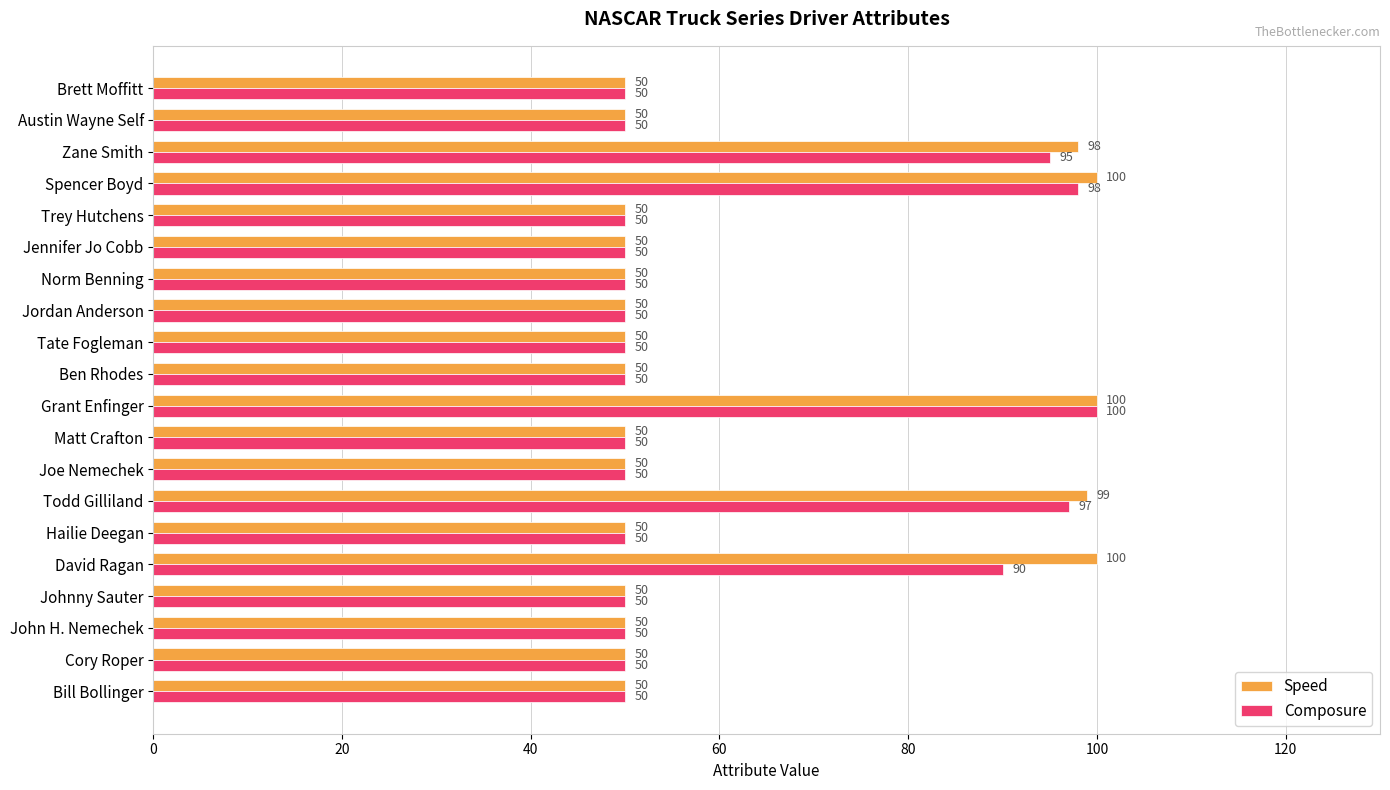

What is the highest value of the Composure series?

100